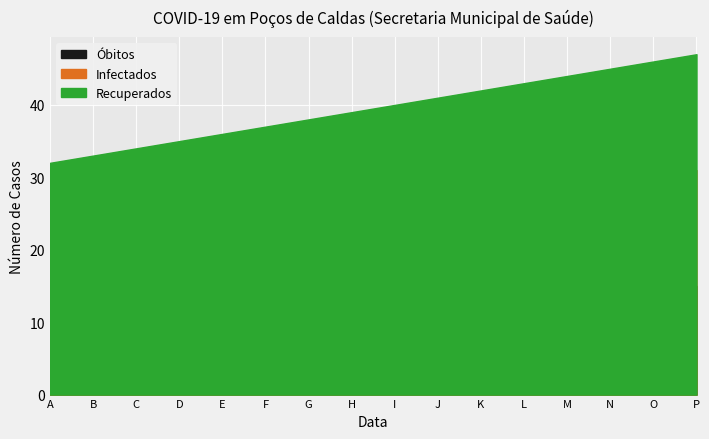

Reading left to right, extract all data points from this chart.

Óbitos: 0	1	2	3	4	5	6	7	8	9	10	11	12	13	14	15
Infectados: 16	17	18	19	20	21	22	23	24	25	26	27	28	29	30	31
Recuperados: 32	33	34	35	36	37	38	39	40	41	42	43	44	45	46	47